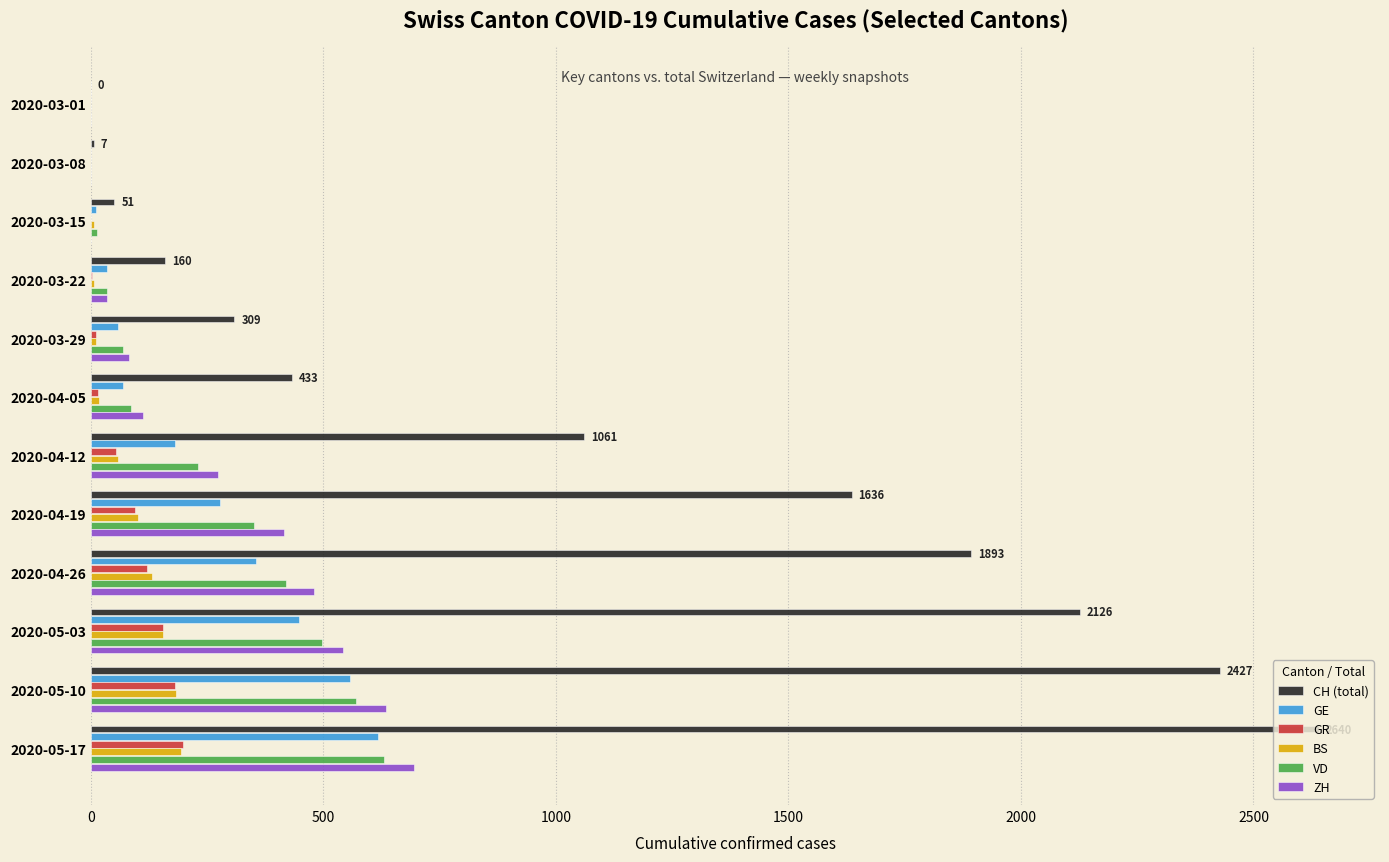

Count the number of categories in the chart.

12